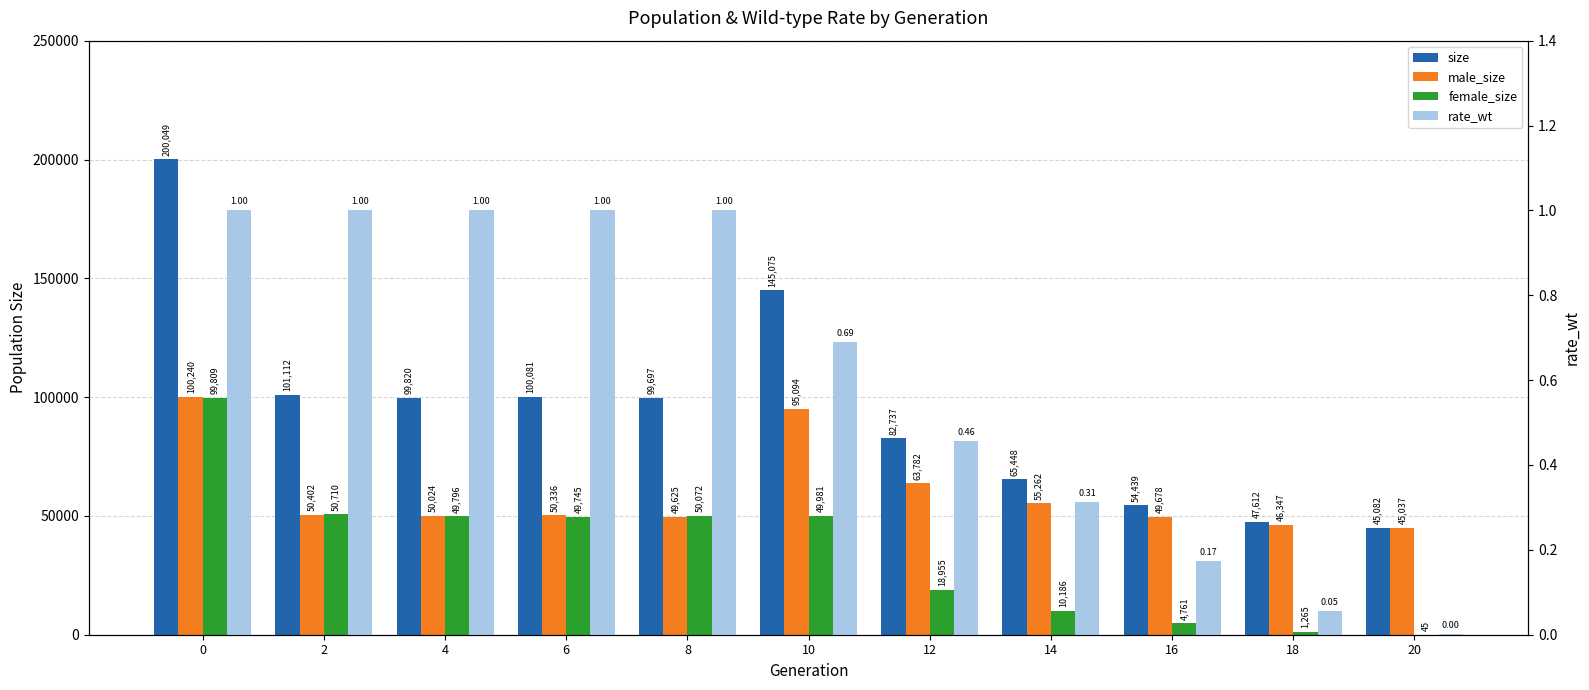

Rank the series at 4 from lowest to highest value.

rate_wt, female_size, male_size, size